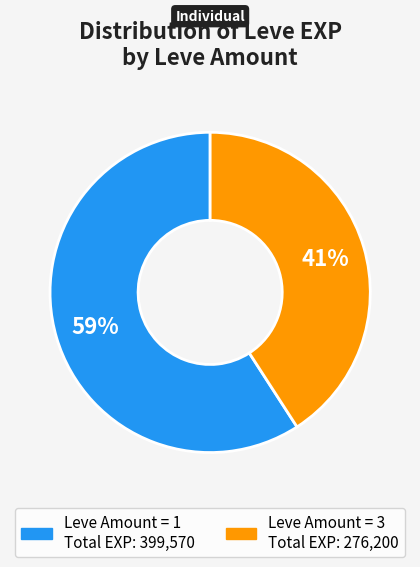

To the nearest percent, what is the average slice percentage?

50%